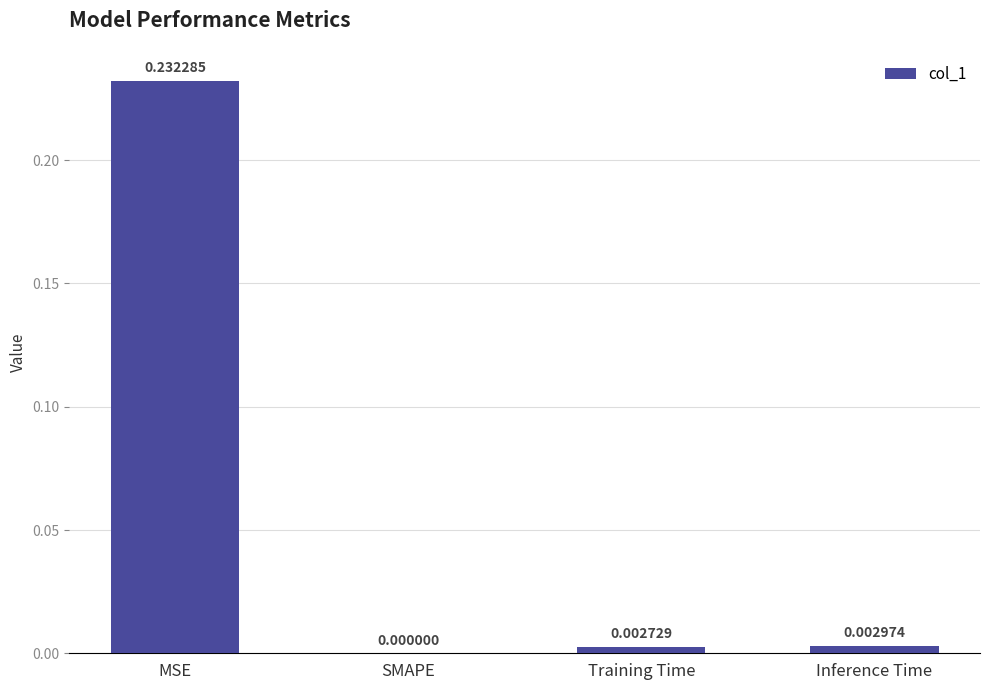

Is it true that the value at Training Time is 0.0?

True